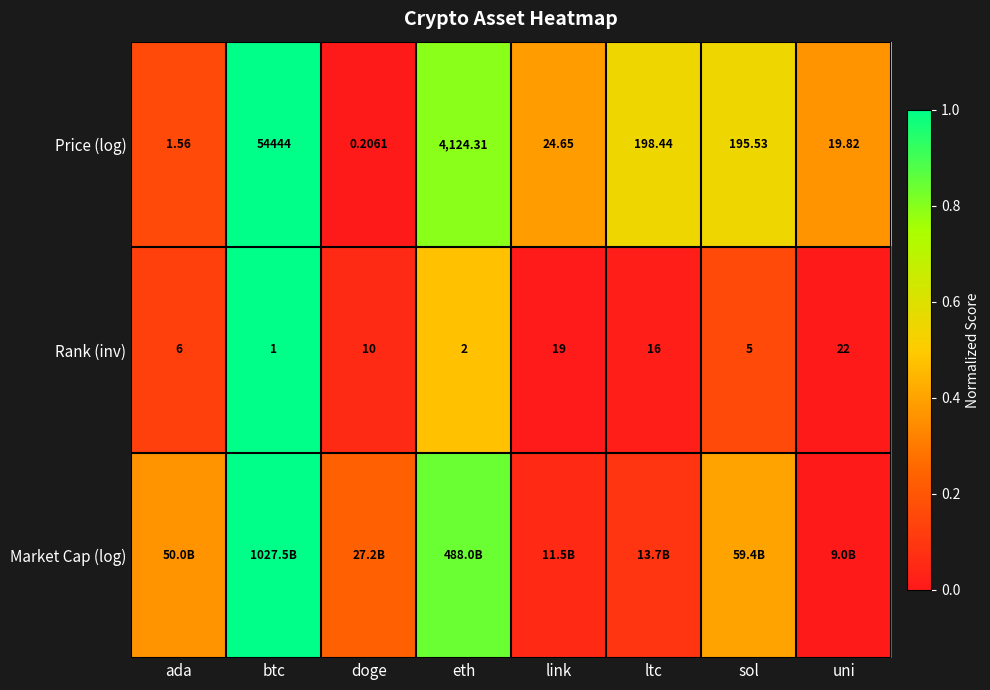

Is the value of Price (log) at sol greater than the value of Rank (inv) at doge?

Yes